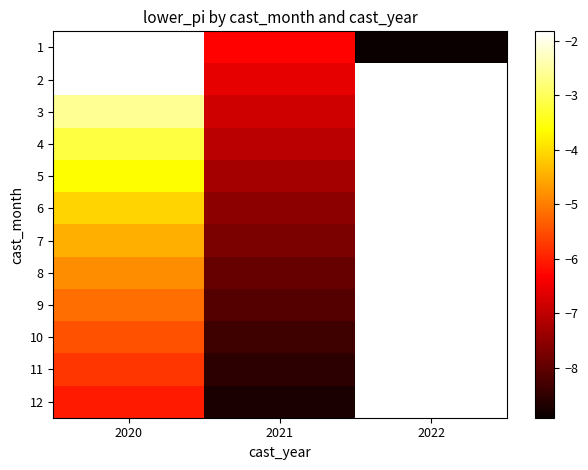

Rank the series at 2021 from highest to lowest value.

1, 2, 3, 4, 5, 6, 7, 8, 9, 10, 11, 12